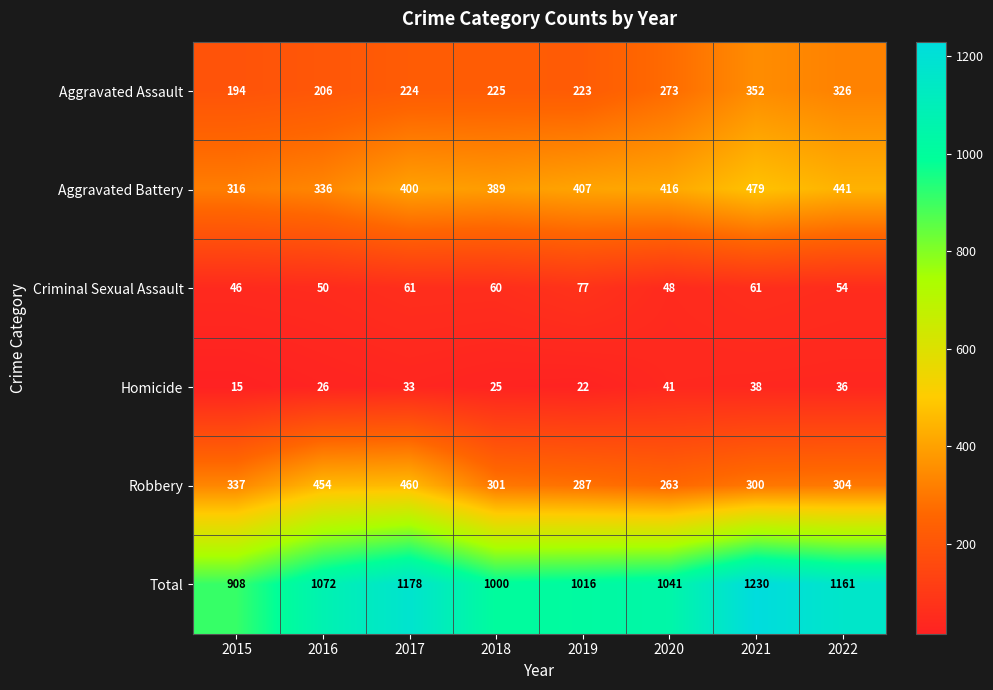

Which label corresponds to the largest value in the chart?

2021